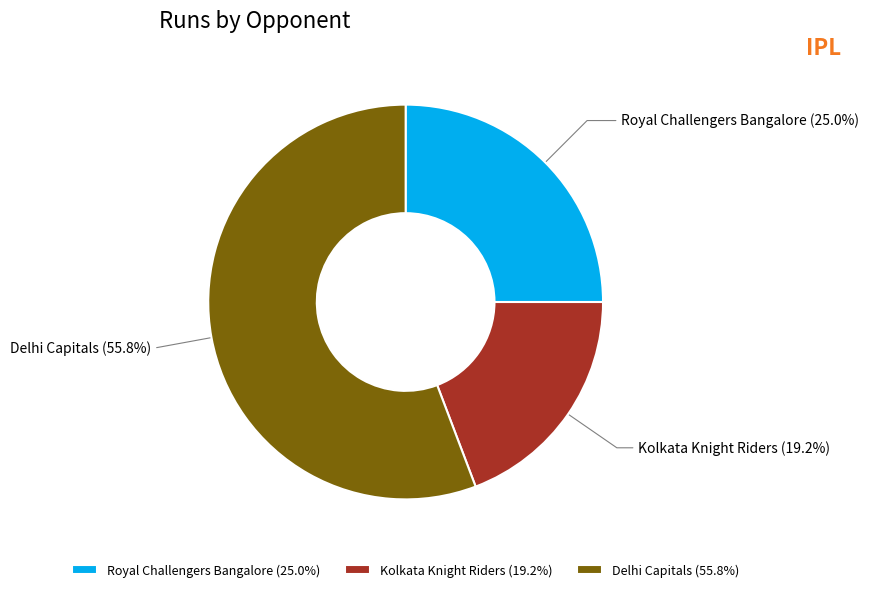

True or false: Delhi Capitals accounts for 56% of the total.

True